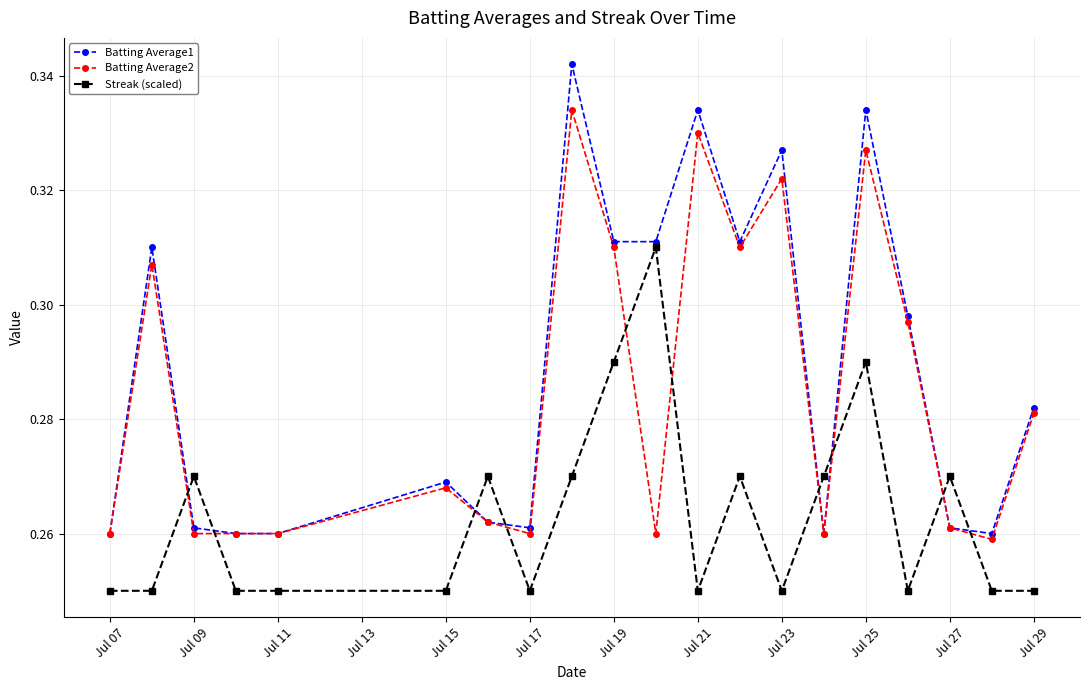

True or false: Batting Average1 has more than 1 interior local peaks.

True